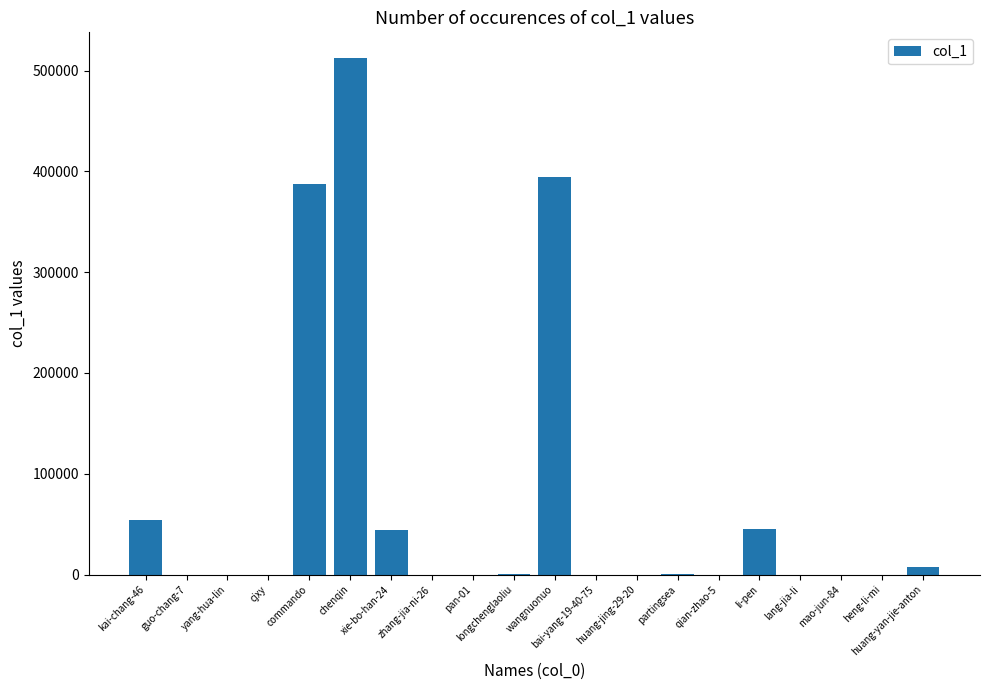

How many categories are shown in the chart?

20